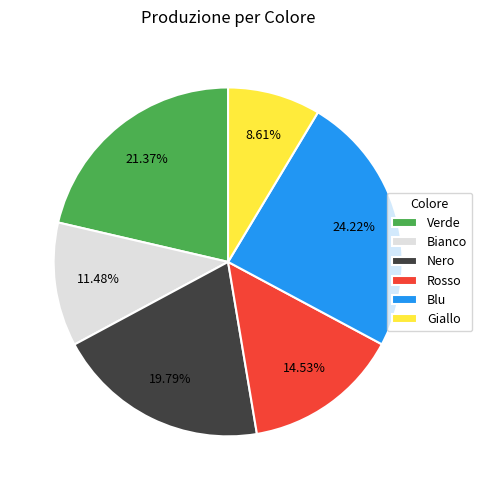

Is Blu the majority of the pie?

No